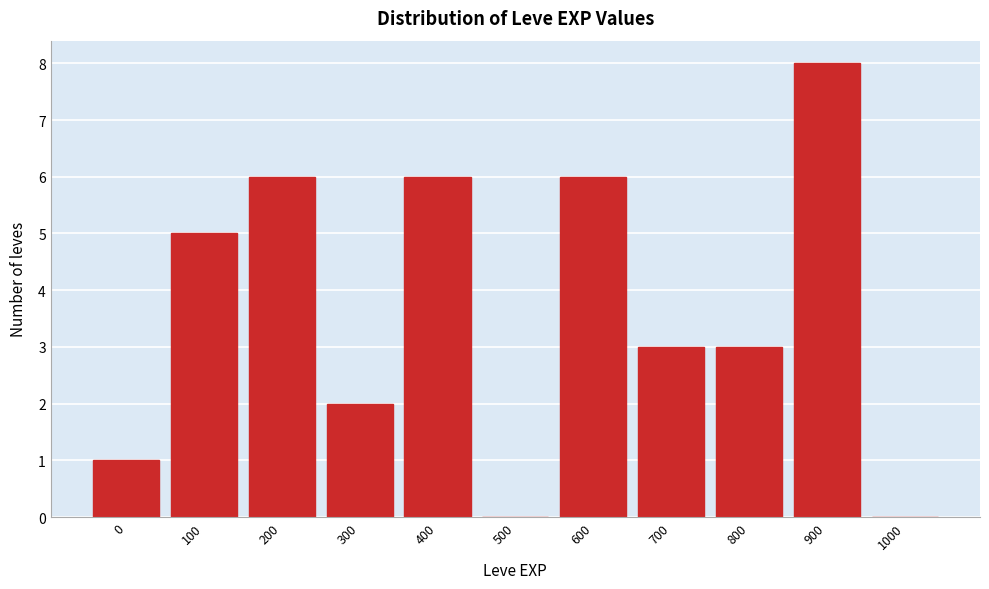

Reading left to right, list all the values displayed in this chart.

0=1	100=5	200=6	300=2	400=6	500=0	600=6	700=3	800=3	900=8	1000=0